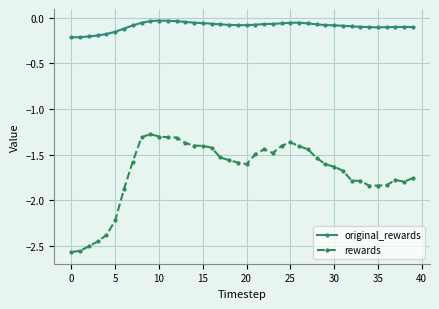

True or false: original_rewards has more than 1 points higher than both neighbors.

True